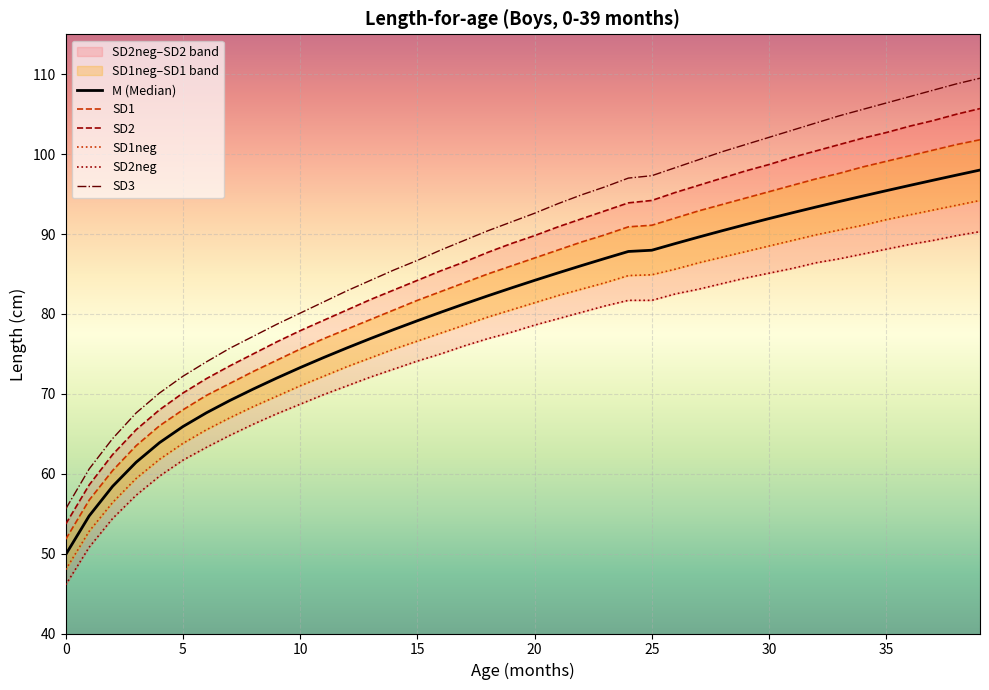

How many lines are shown in the chart?

6